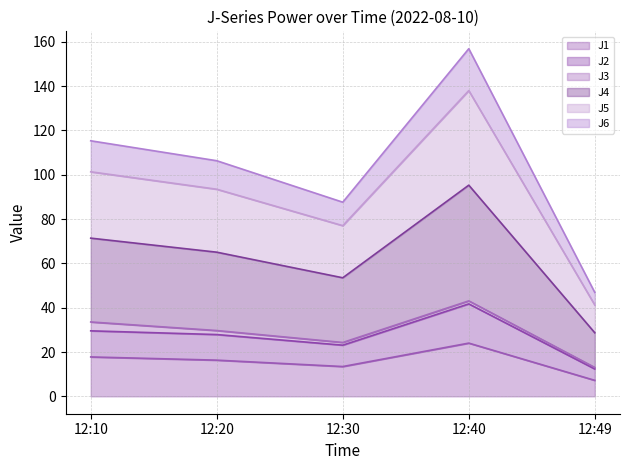

Where is the first local minimum for J5?

12:30